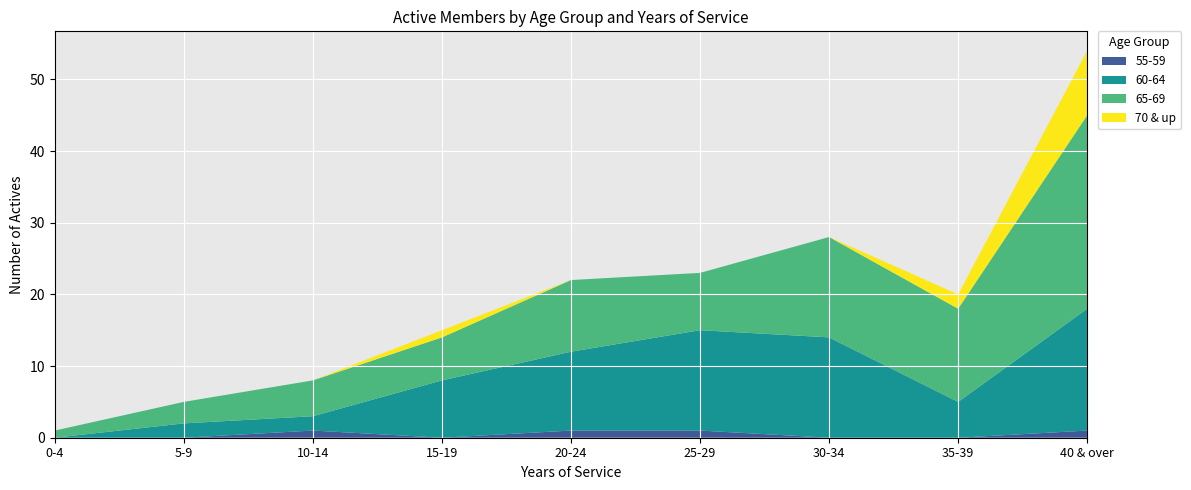

Reading left to right, what are all the values shown in this chart?

55-59: 0-4=0	5-9=0	10-14=1	15-19=0	20-24=1	25-29=1	30-34=0	35-39=0	40 & over=1
60-64: 0-4=0	5-9=2	10-14=2	15-19=8	20-24=11	25-29=14	30-34=14	35-39=5	40 & over=17
65-69: 0-4=1	5-9=3	10-14=5	15-19=6	20-24=10	25-29=8	30-34=14	35-39=13	40 & over=27
70 & up: 0-4=0	5-9=0	10-14=0	15-19=1	20-24=0	25-29=0	30-34=0	35-39=2	40 & over=9